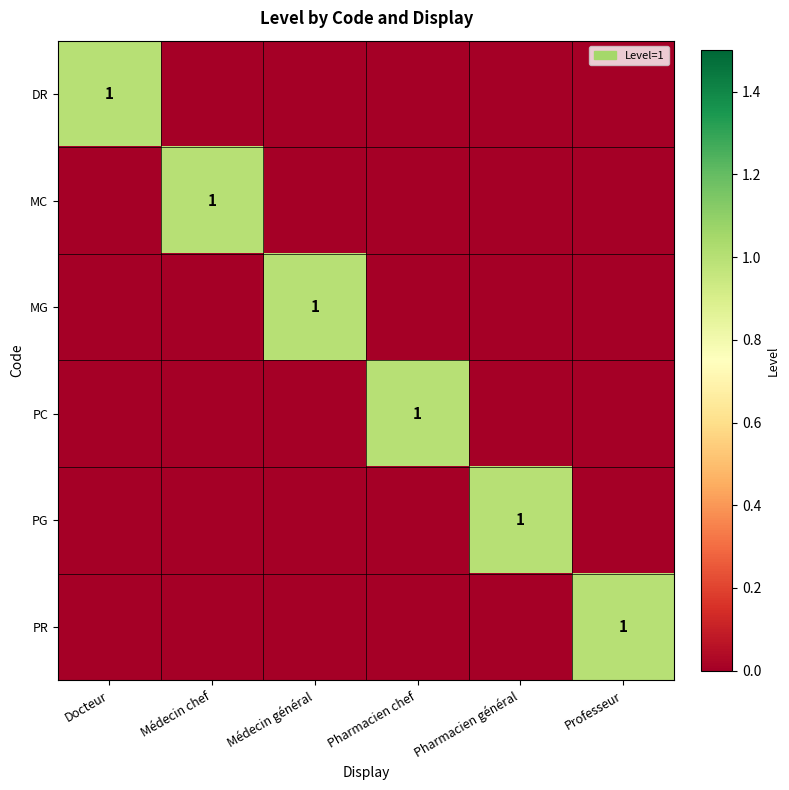

At which category is the sum across all series the highest?

Docteur